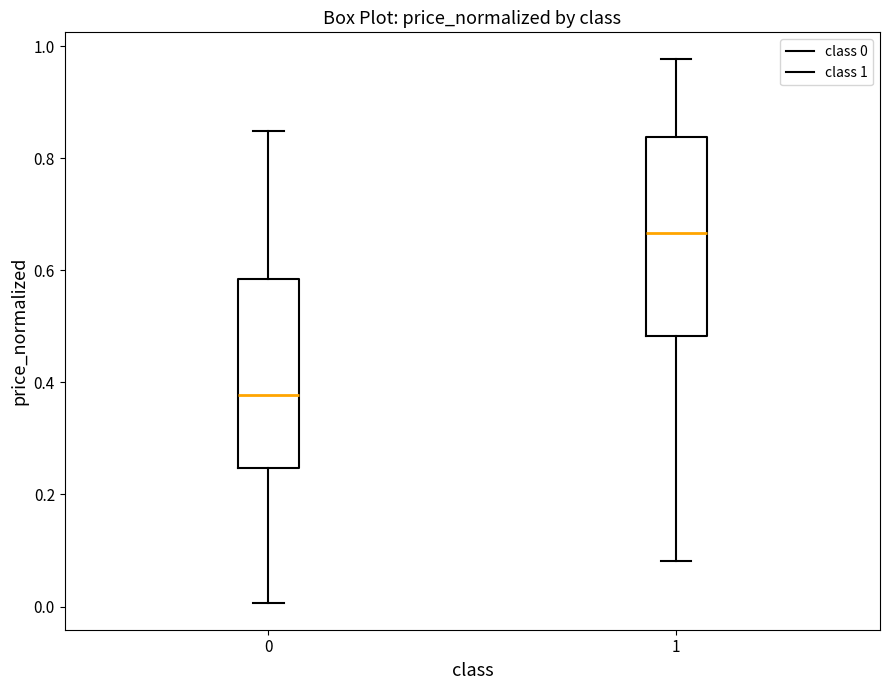

Reading left to right, transcribe this box plot: for each box, give where its median line is, the range the box spans, and where its two whiskers end, as read against the y-axis. The values are not printed on the chart, so give them approximately, as read against the axis.

0: median 0.38, box 0.24 to 0.58, whiskers 0.00 to 0.84
1: median 0.66, box 0.48 to 0.84, whiskers 0.08 to 0.98